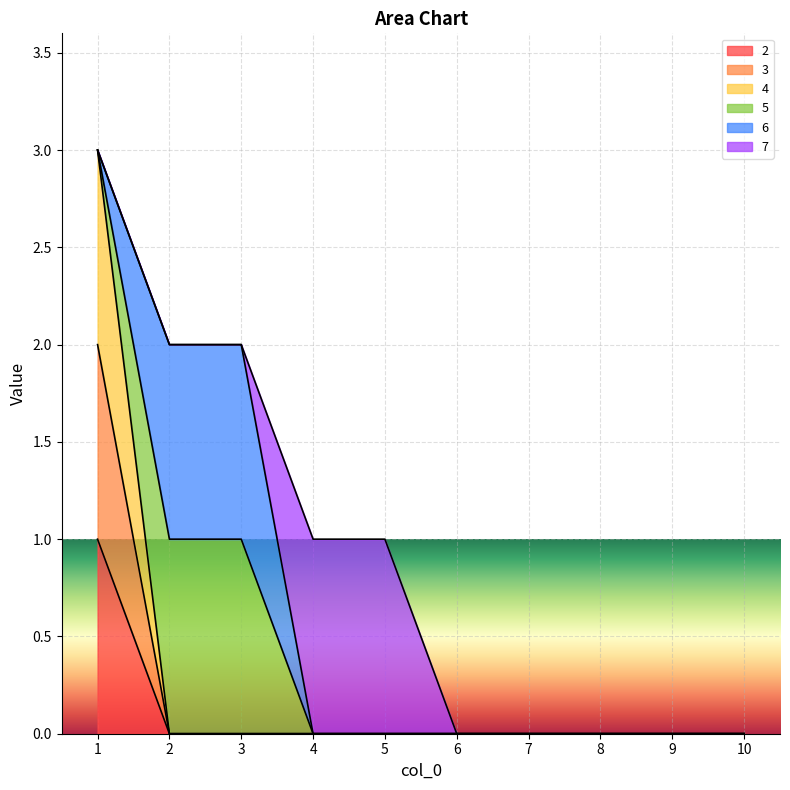

List the labels in order of 2 value, smallest first.

2, 3, 4, 5, 6, 7, 8, 9, 10, 1